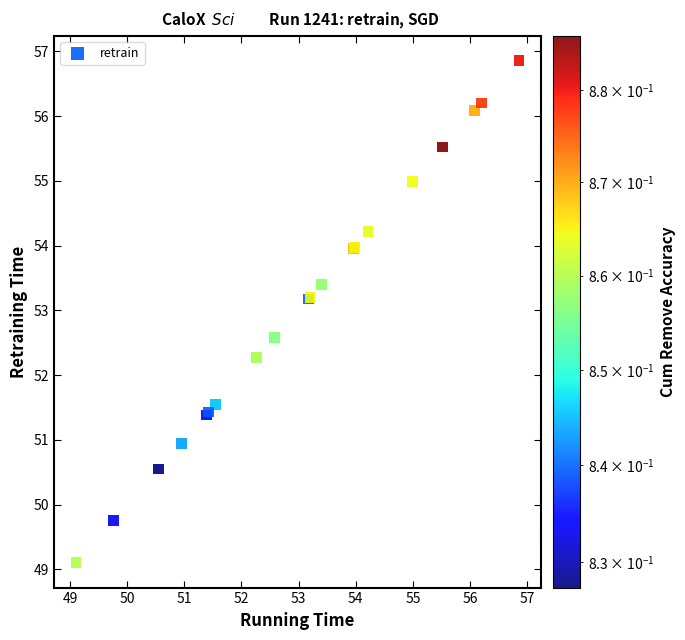

What Y value in the scatter plot is closest to 52?

52.3